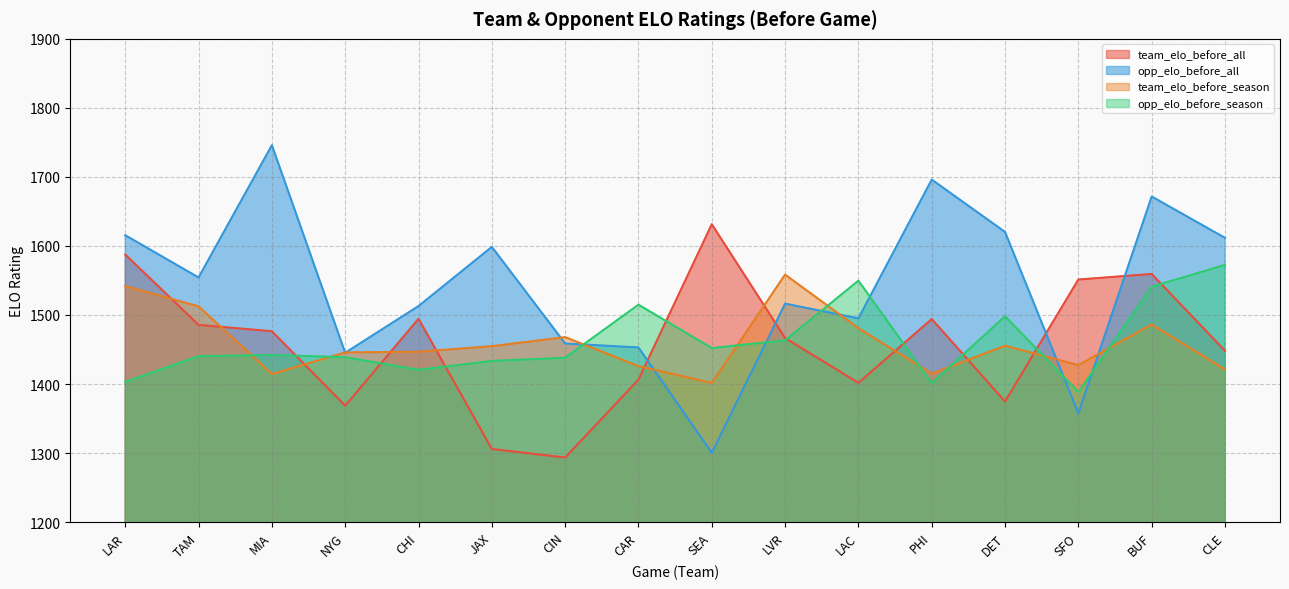

Reading left to right, list all the values displayed in this chart.

team_elo_before_all: 1587.5	1485.6	1476.5	1368.6	1494.5	1305.9	1293.6	1406.4	1631.5	1466.6	1401.7	1494.1	1374.7	1551.4	1559.4	1448.2
opp_elo_before_all: 1615.5	1554.3	1746.0	1445.3	1512.9	1598.7	1458.7	1453.0	1300.4	1516.5	1495.2	1696.1	1620.3	1357.6	1671.6	1611.7
team_elo_before_season: 1542.0	1512.5	1414.5	1445.7	1446.8	1454.8	1467.9	1426.0	1401.5	1558.5	1480.9	1415.0	1455.5	1427.4	1486.3	1421.2
opp_elo_before_season: 1403.1	1440.4	1442.0	1438.9	1420.6	1433.5	1438.1	1515.0	1452.1	1463.3	1549.7	1401.3	1498.1	1388.4	1541.0	1572.5